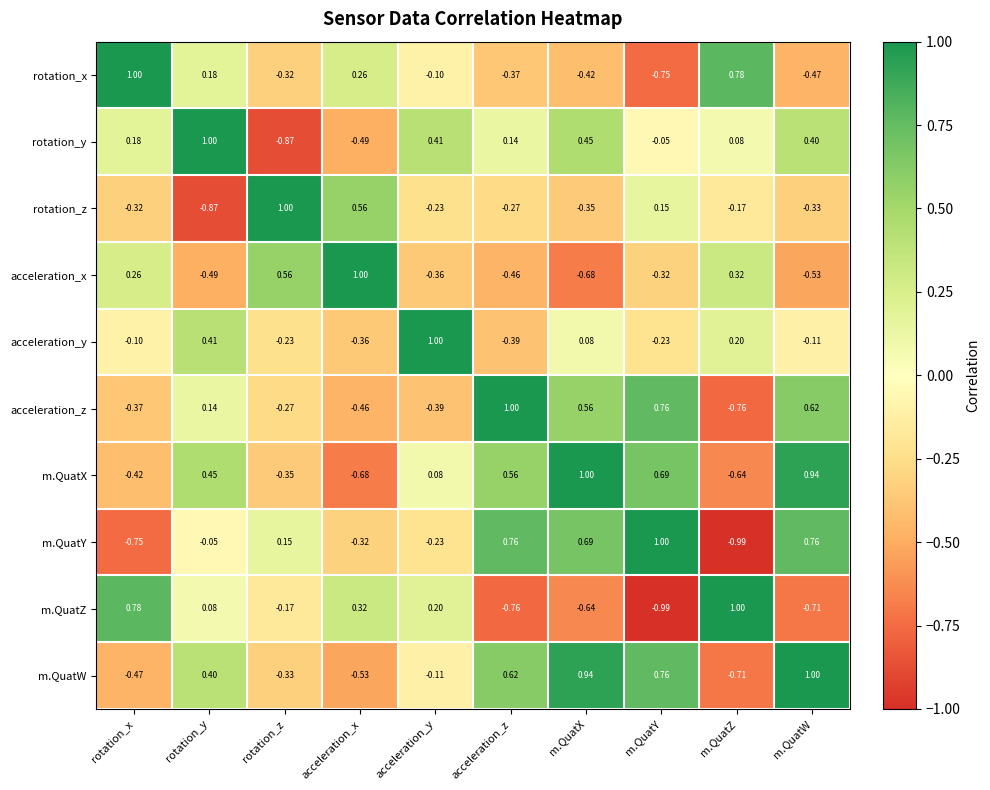

At acceleration_z, list the series in order from smallest to largest.

m.QuatZ, acceleration_x, acceleration_y, rotation_x, rotation_z, rotation_y, m.QuatX, m.QuatW, m.QuatY, acceleration_z